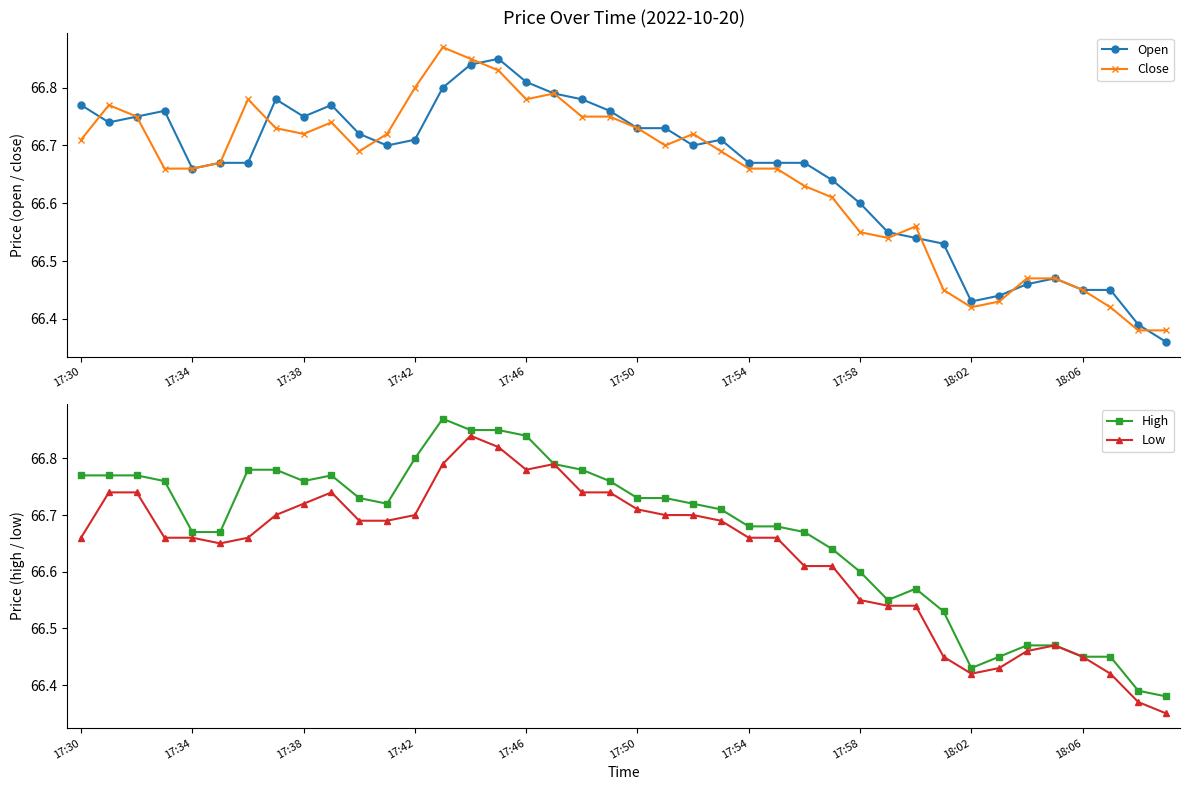

List the series in order of their overall mean, highest first.

High, Open, Close, Low